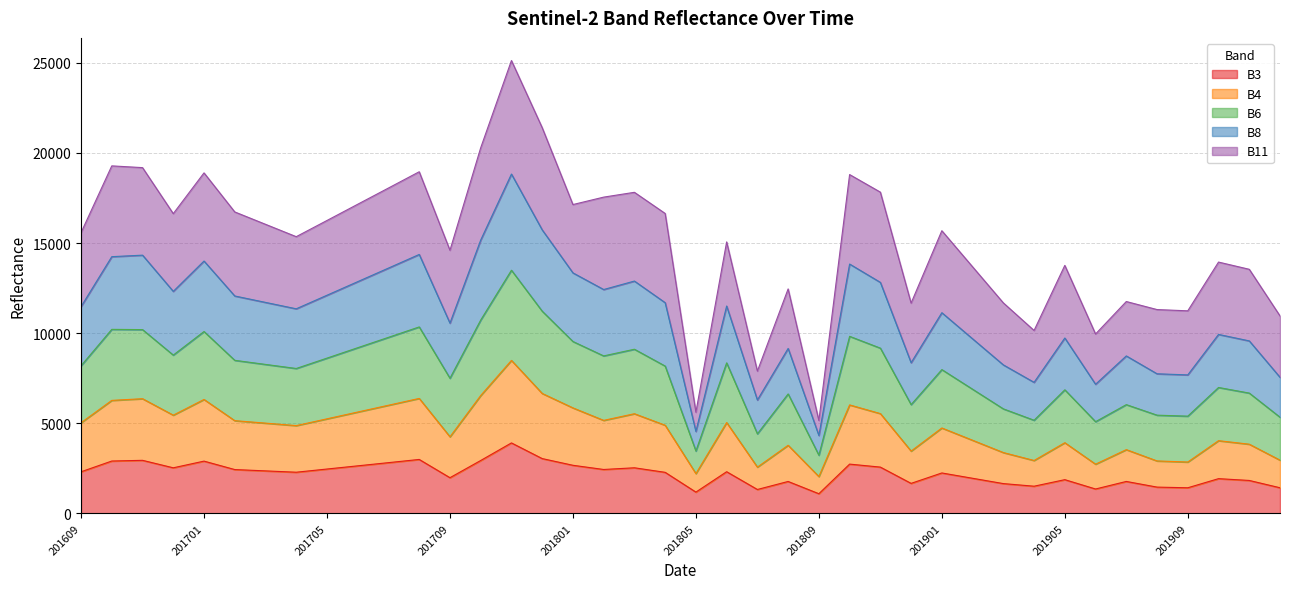

In B4, how many points are lower than both neighbors (excluding endpoints)?

11